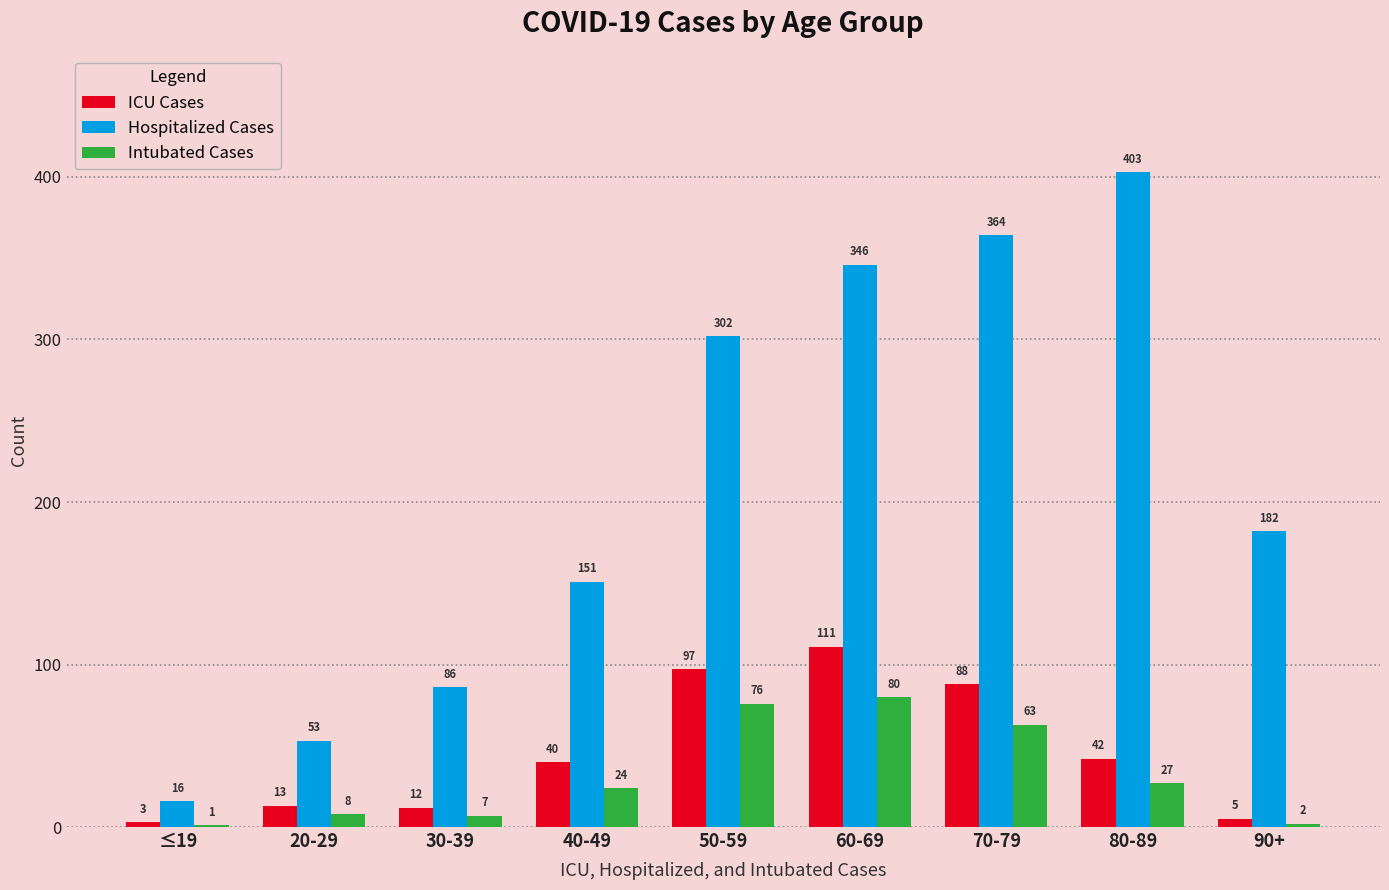

How many distinct data groups are displayed?

3